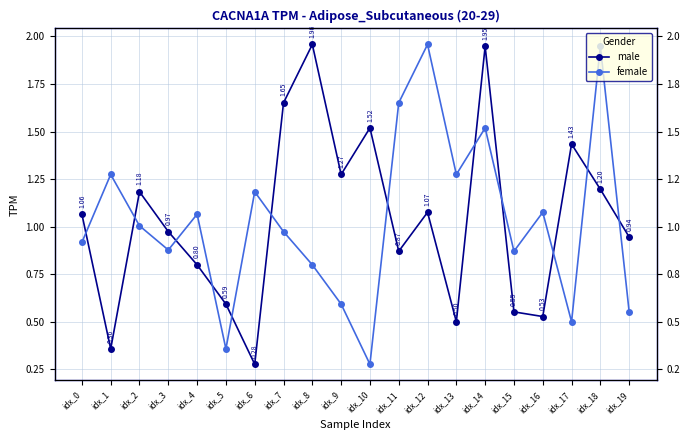

Which series has the largest total across all categories?

male